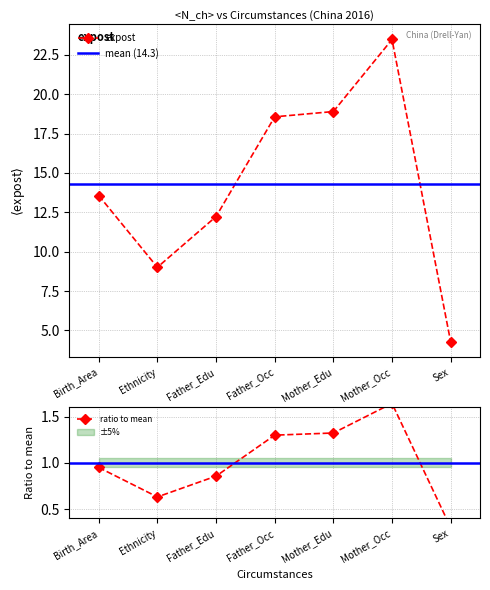

What is the greatest value displayed?

23.5